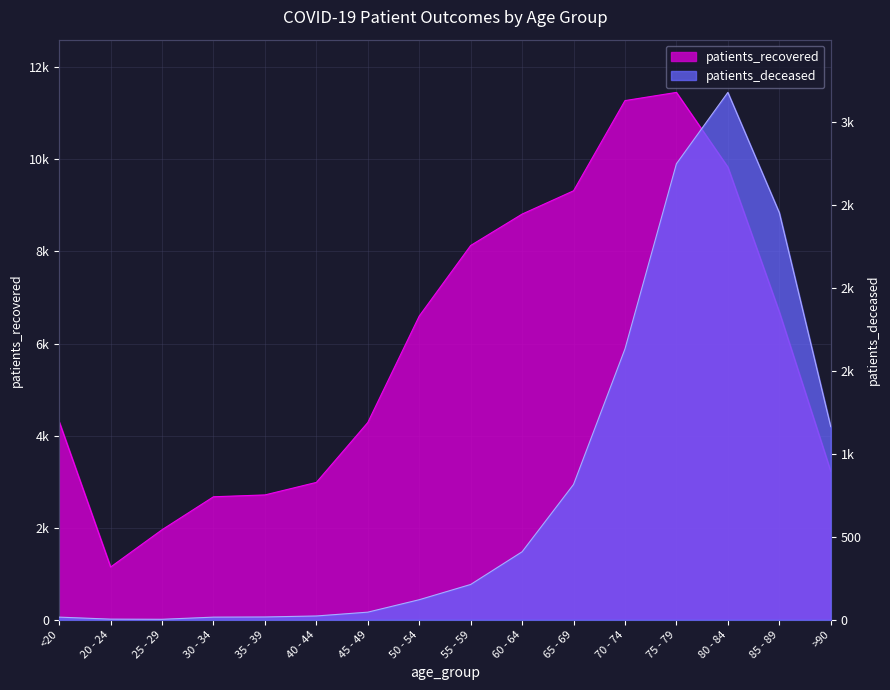

At which label does patients_deceased first exceed 213?

60 - 64